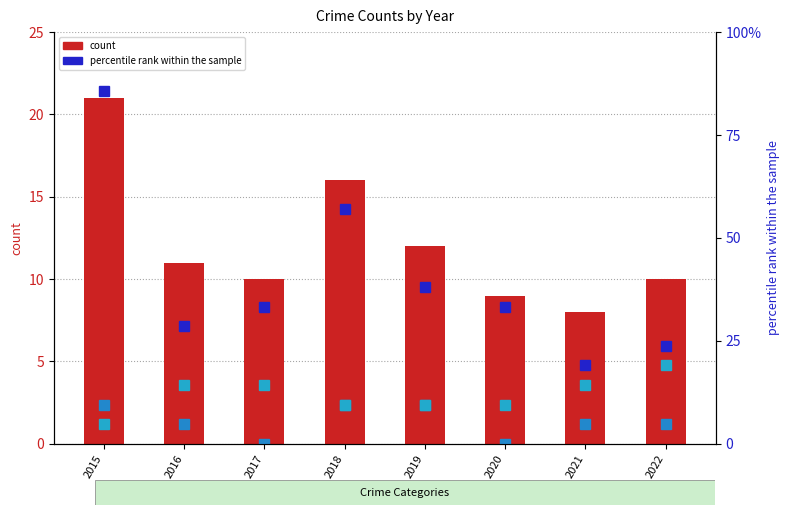

Reading right to left, transcribe all the data shown in this chart.

Total (count): 10.0	8.0	9.0	12.0	16.0	10.0	11.0	21.0
Robbery (percentile): 23.8	19.0	33.3	38.1	57.1	33.3	28.6	85.7
Agg. Assault (percentile): 4.8	4.8	0.0	9.5	9.5	0.0	4.8	9.5
Agg. Battery (percentile): 19.0	14.3	9.5	9.5	9.5	14.3	14.3	4.8